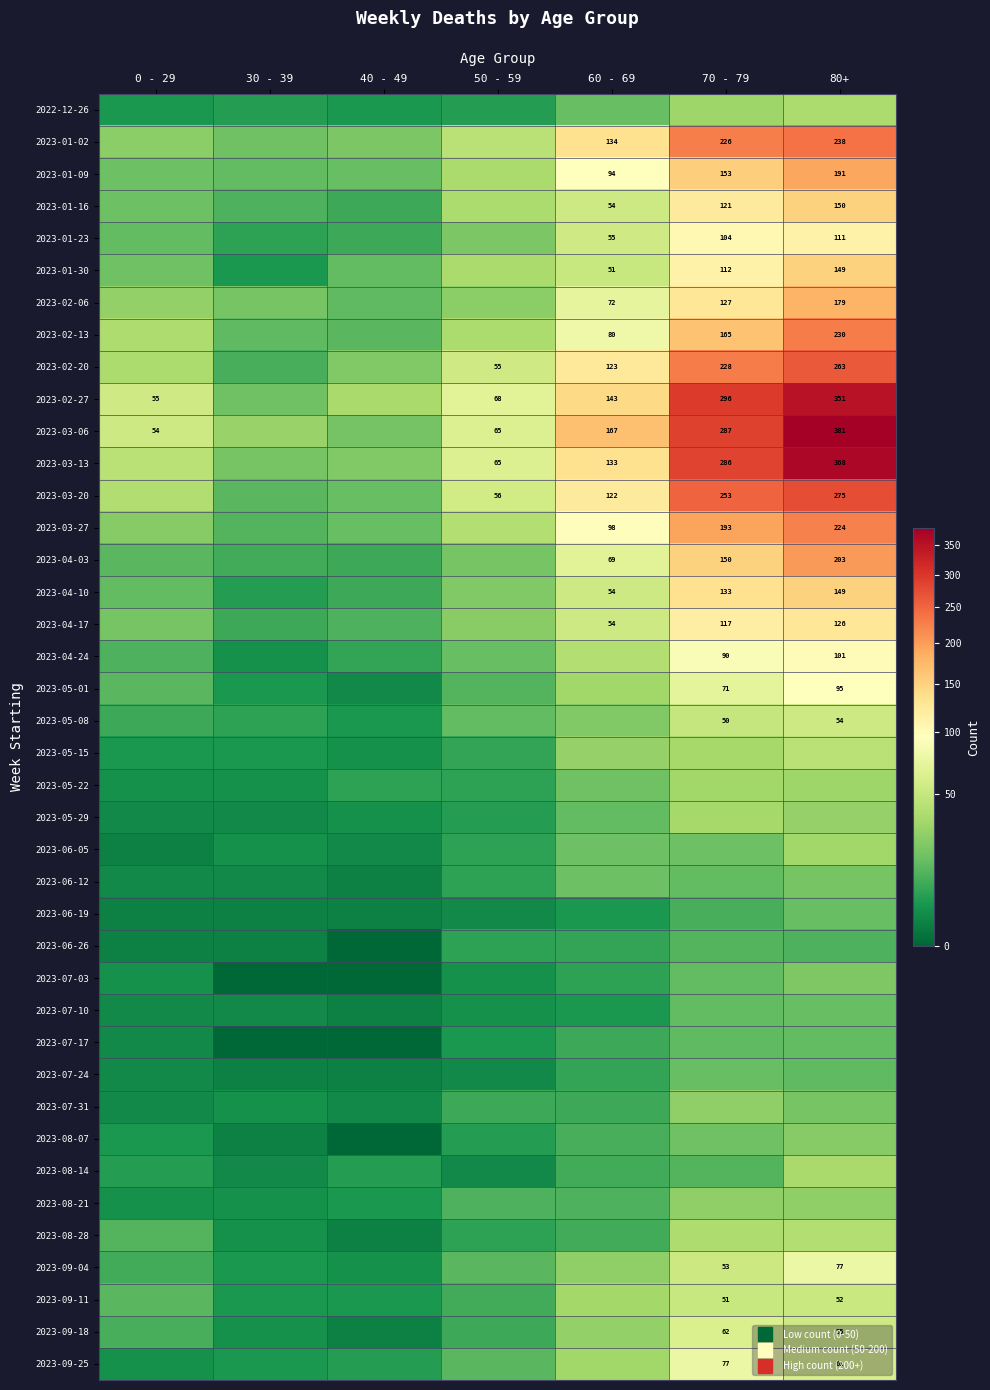

The 2023-09-18 series shows 4 at 50 - 59. True or false?

False